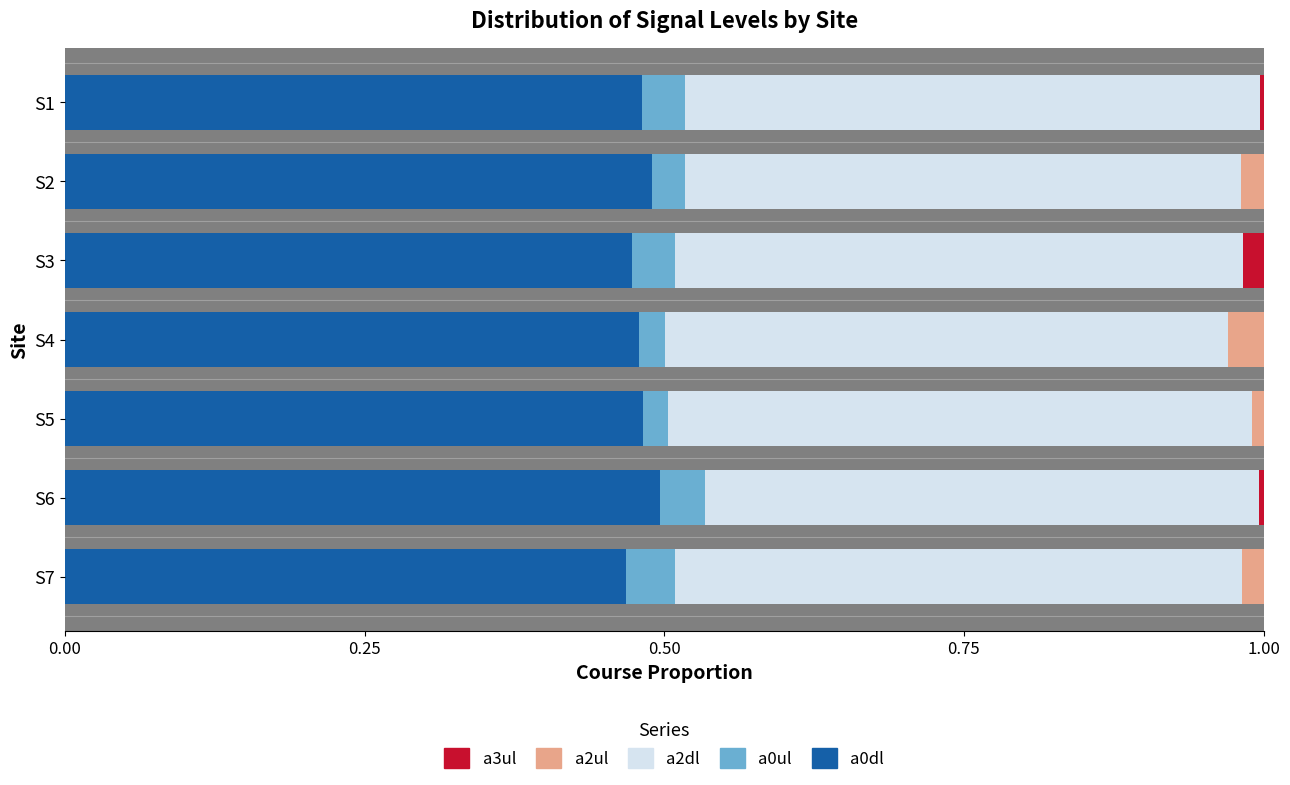

The value of a0dl at S1 is 0.5. True or false?

True